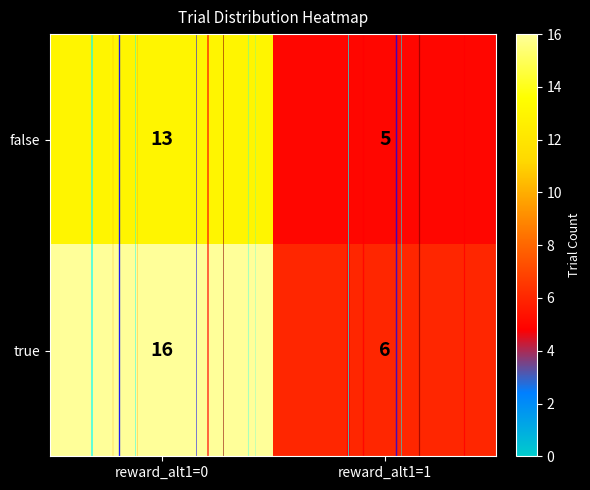

True or false: true has a value of 10 at reward_alt1=1.

False